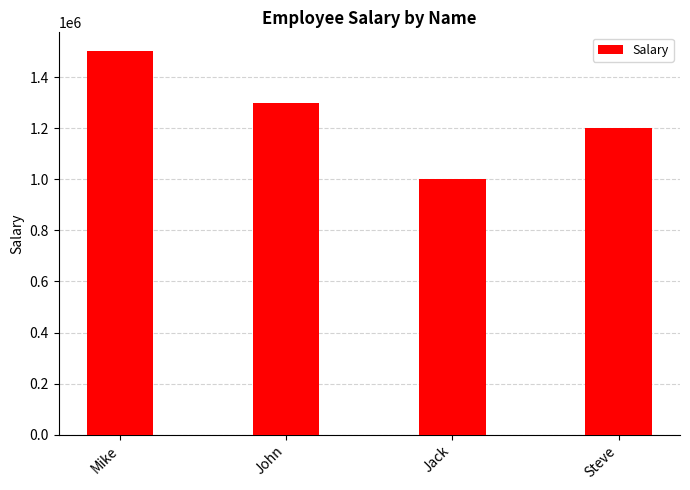

True or false: the data shows 1000000 at Jack.

True